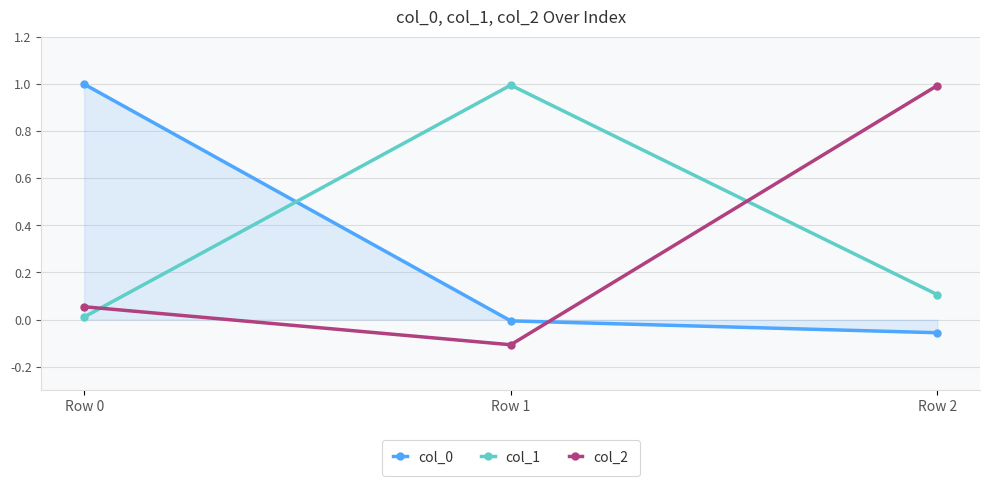

What is the sum of all col_1 values?

1.1